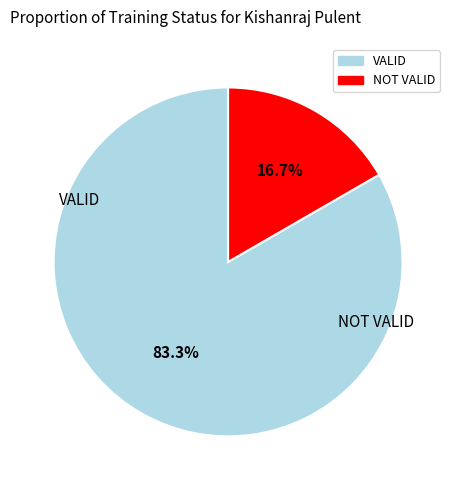

What is the smallest slice in the pie chart?

NOT VALID